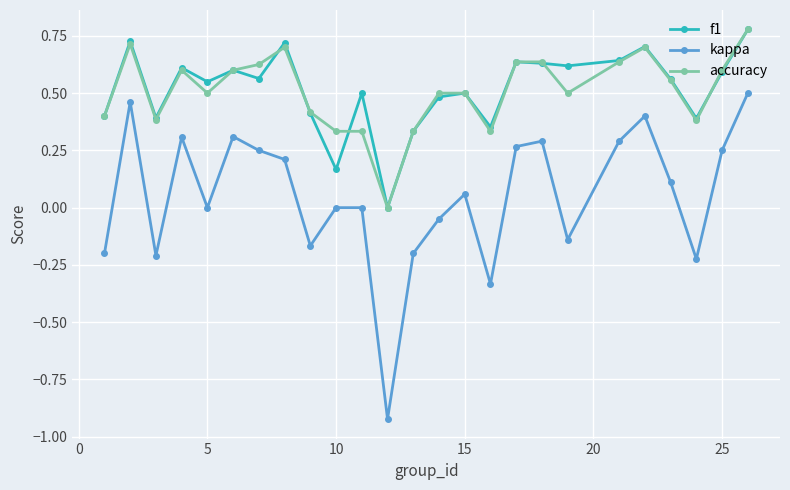

Which series has the largest range (max minus min)?

kappa